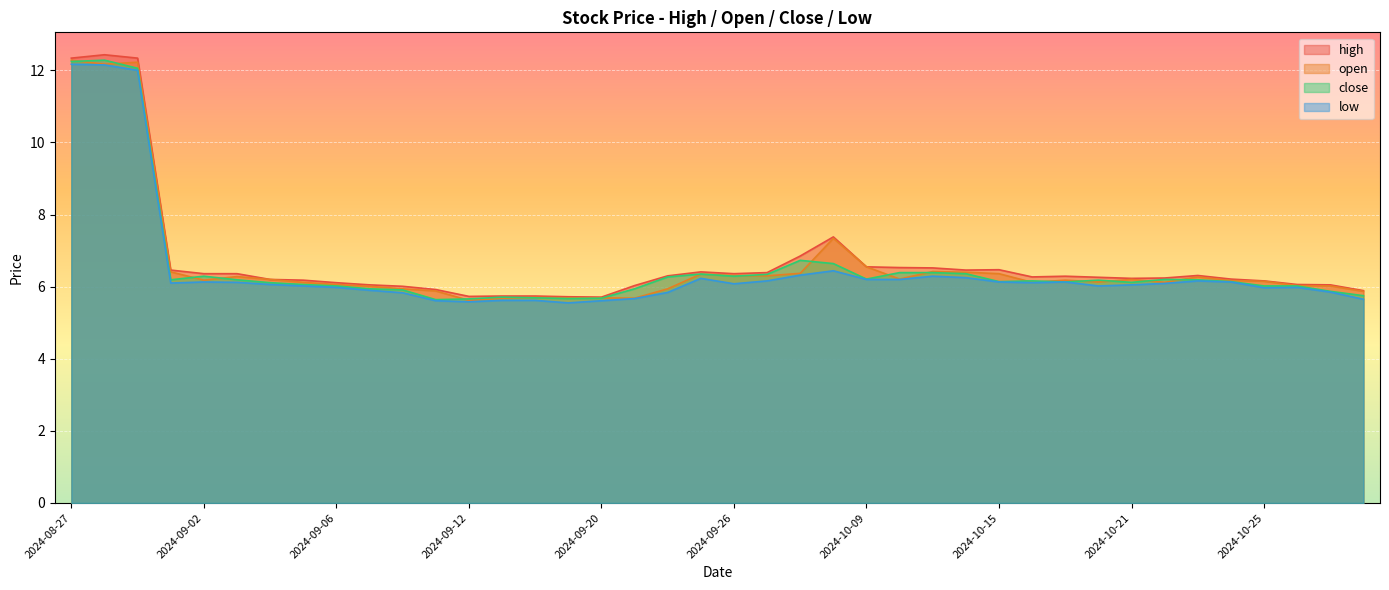

True or false: high and close cross at least once.

False